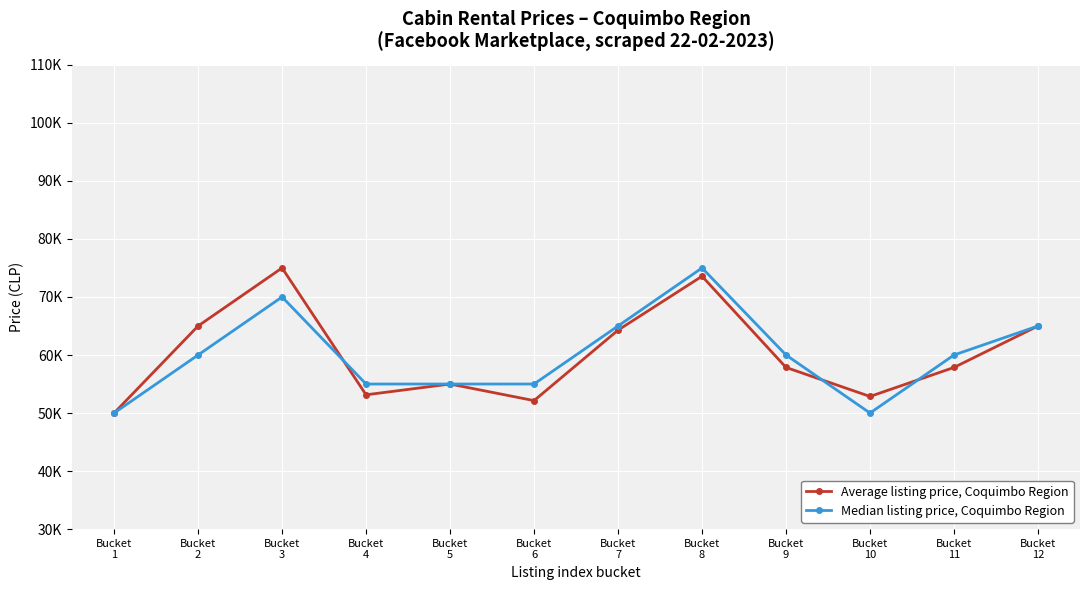

What value does the Average listing price, Coquimbo Region series have at Bucket
3?

75000.0